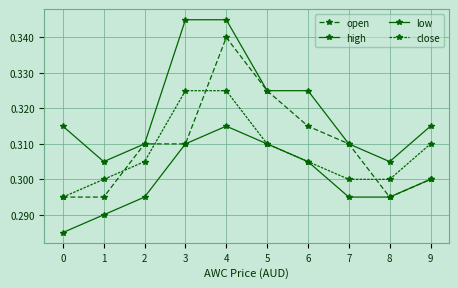

At how many categories does at least one series exceed 0?

10